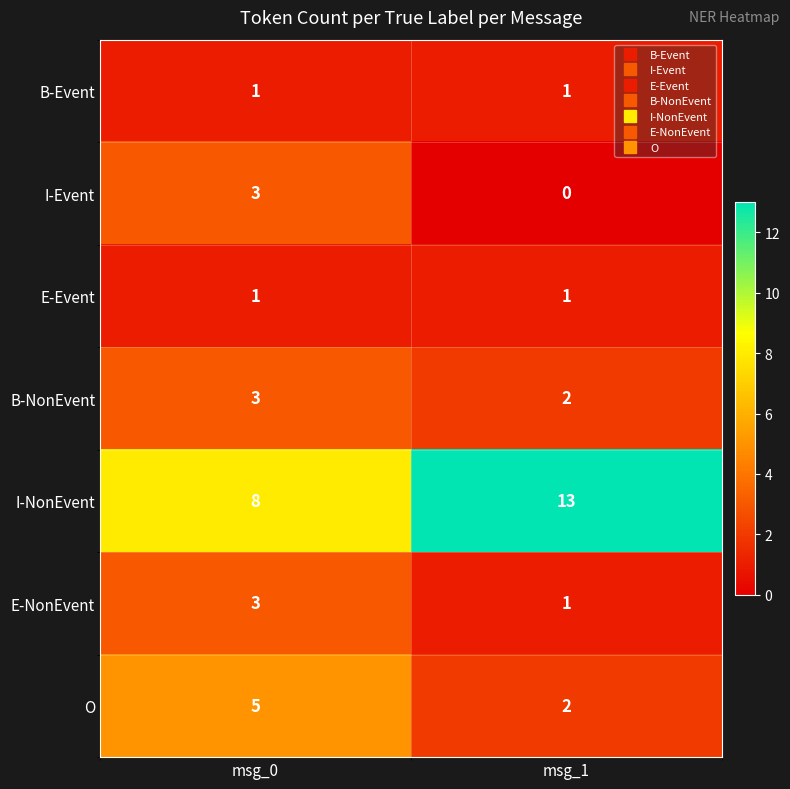

Reading left to right, extract all data points from this chart.

B-Event: 1	1
I-Event: 3	0
E-Event: 1	1
B-NonEvent: 3	2
I-NonEvent: 8	13
E-NonEvent: 3	1
O: 5	2